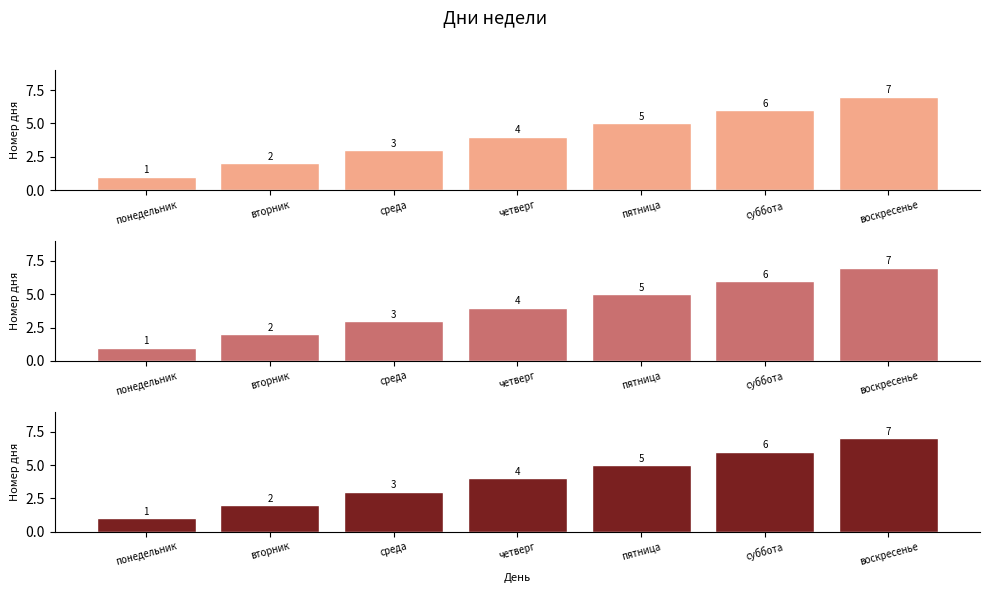

What is the greatest value displayed?

7